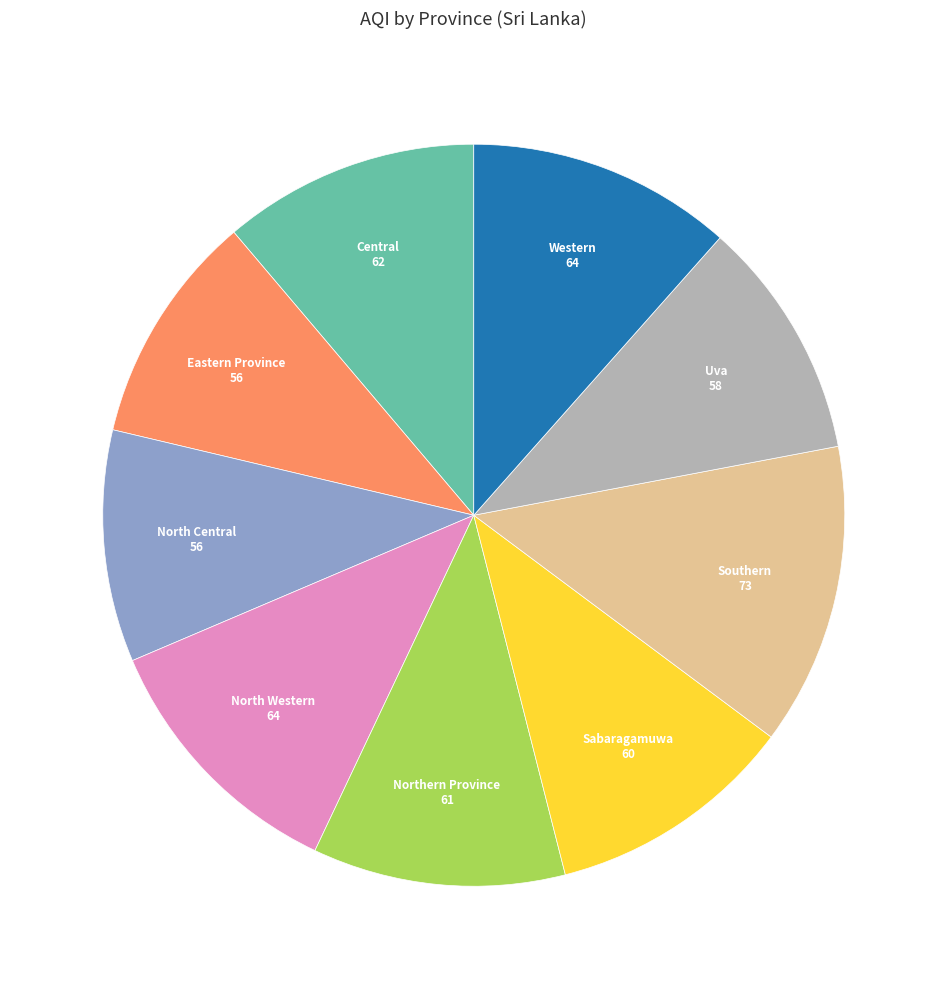

Is there a majority slice in this chart?

No